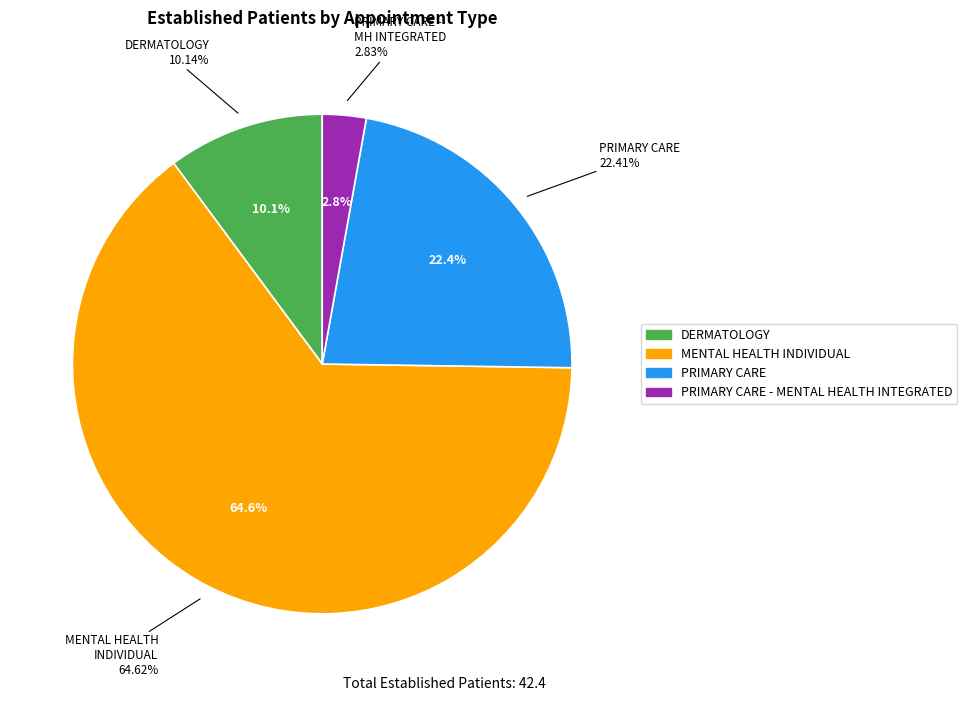

To the nearest percent, what is the average slice percentage?

25%